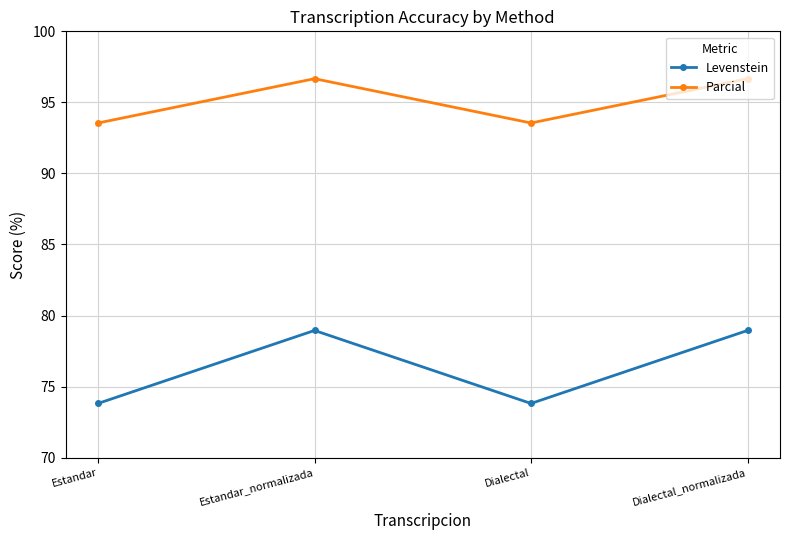

Reading left to right, transcribe all the data shown in this chart.

Levenstein: 73.8	78.9	73.8	78.9
Parcial: 93.5	96.7	93.5	96.7